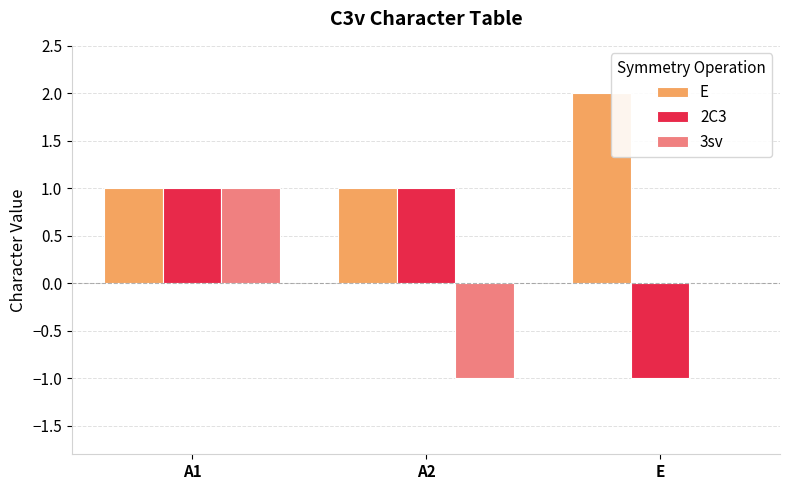

At which label does 3sv first exceed 0?

A1